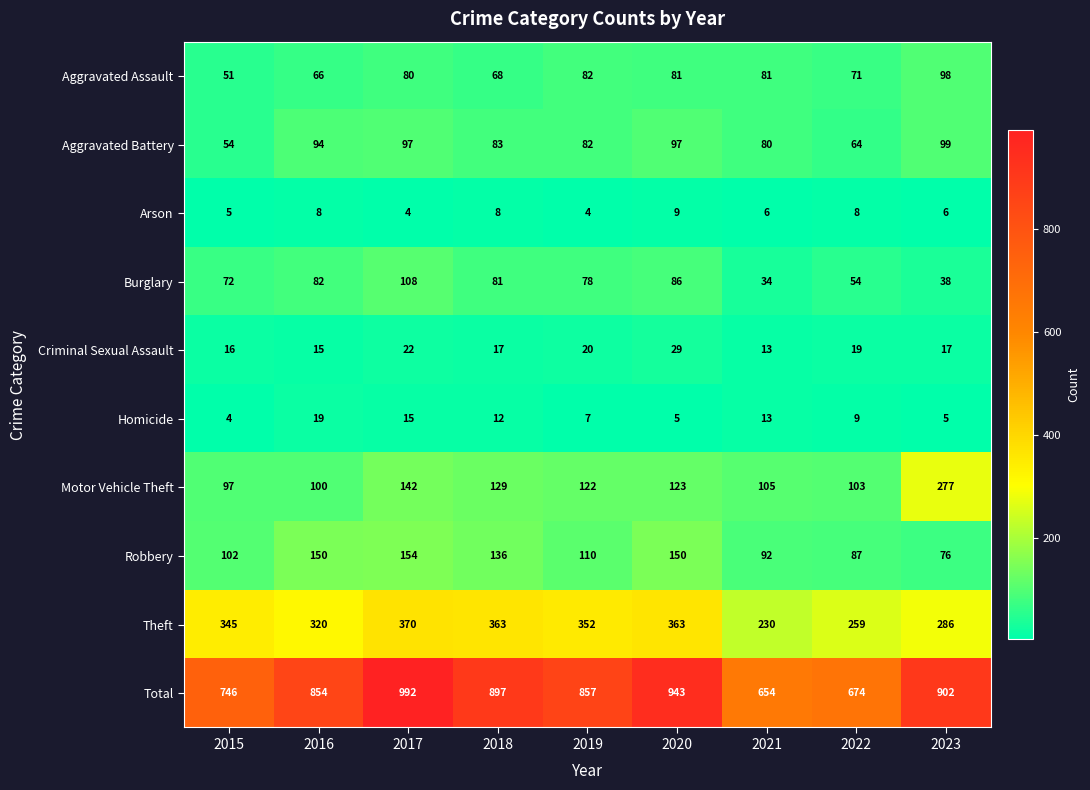

What is the sum of the Aggravated Assault values at 2021 and 2017?

161